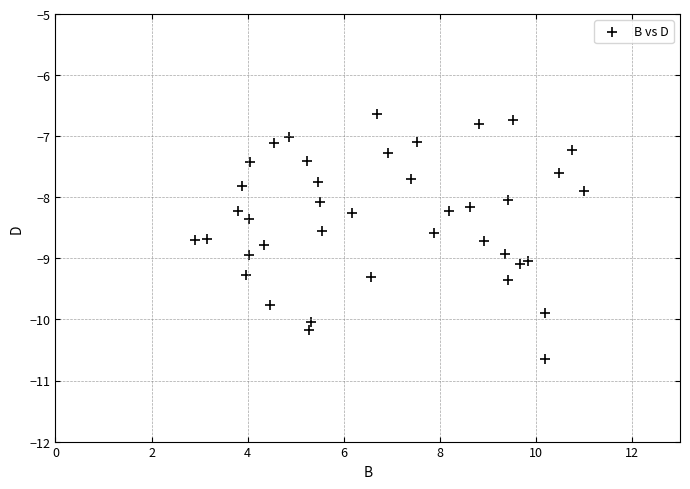

What is the range of Y values (max minus min)?

4.0